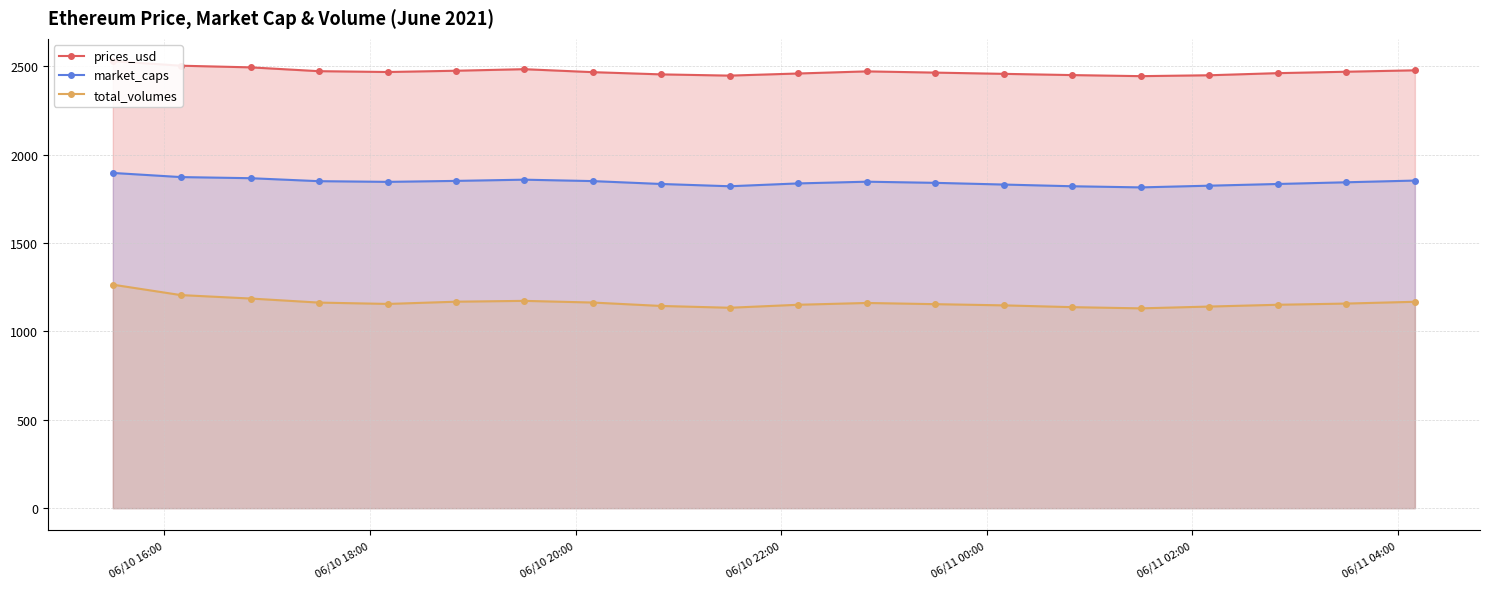

True or false: prices_usd and total_volumes intersect in this chart.

False